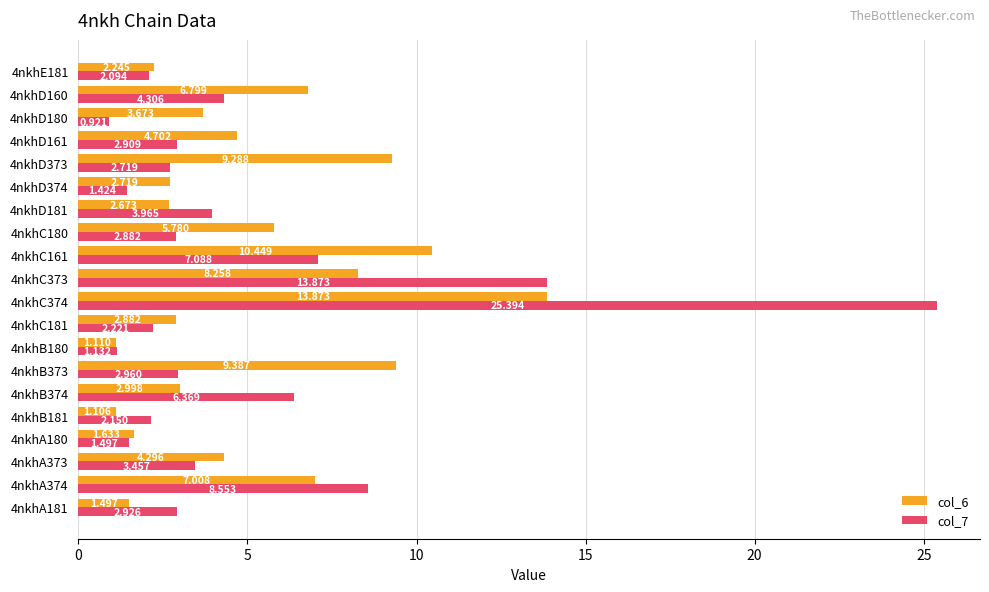

Is the value of col_7 at 4nkhD160 greater than the value of col_6 at 4nkhD374?

Yes